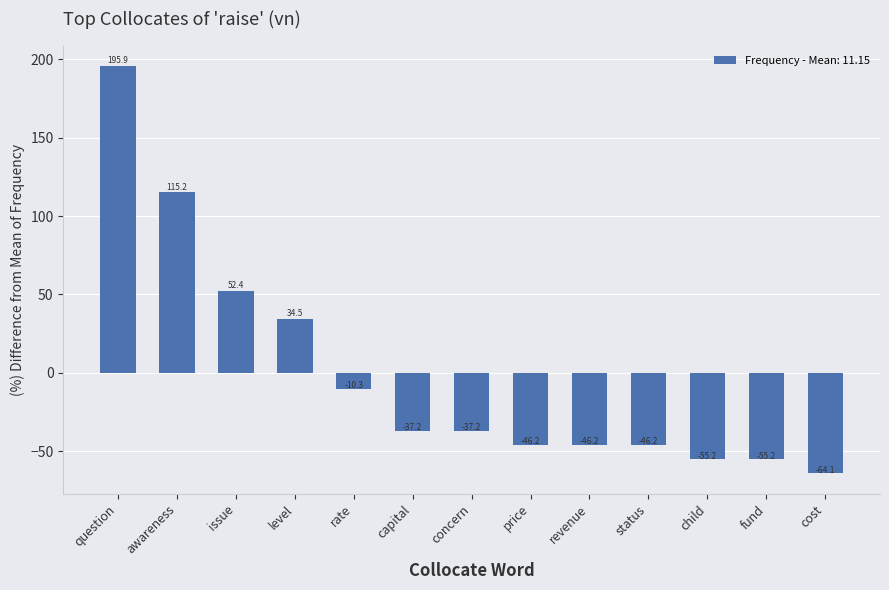

Which has a higher value, cost or revenue?

revenue